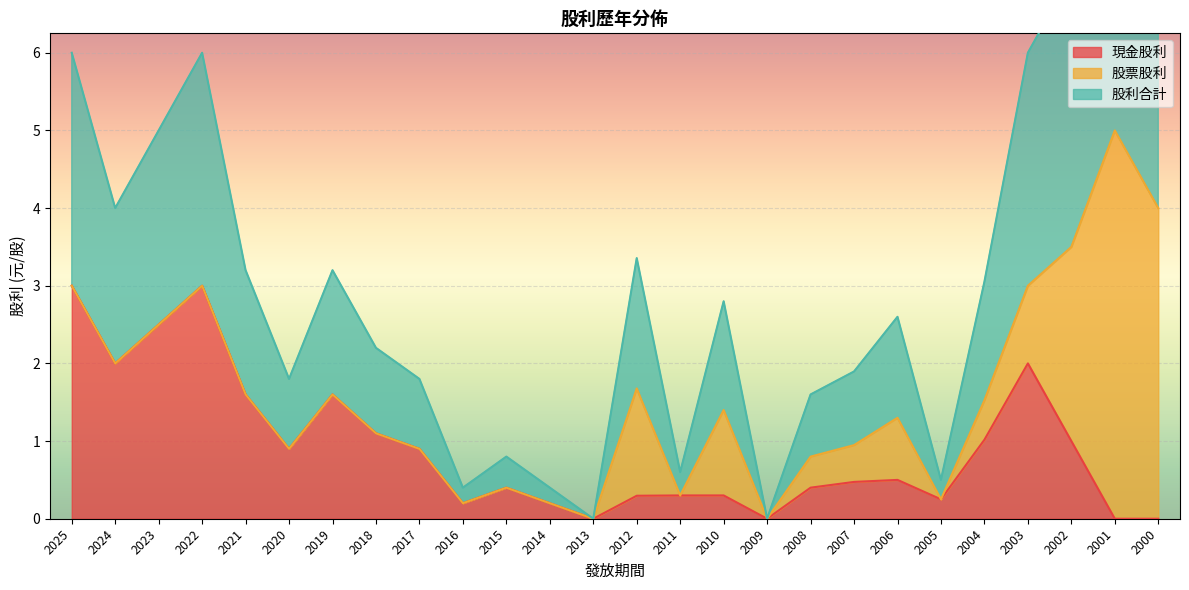

Where is the first local minimum for 現金股利?

2024